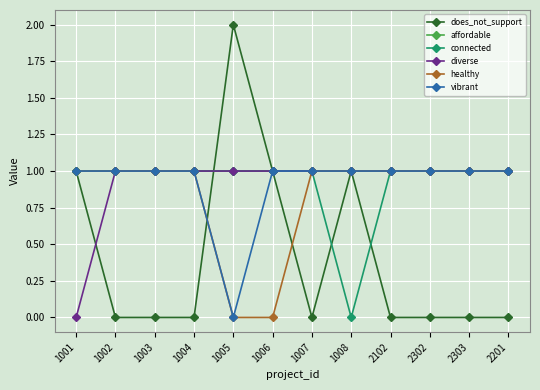

At which label does vibrant reach its minimum?

1005